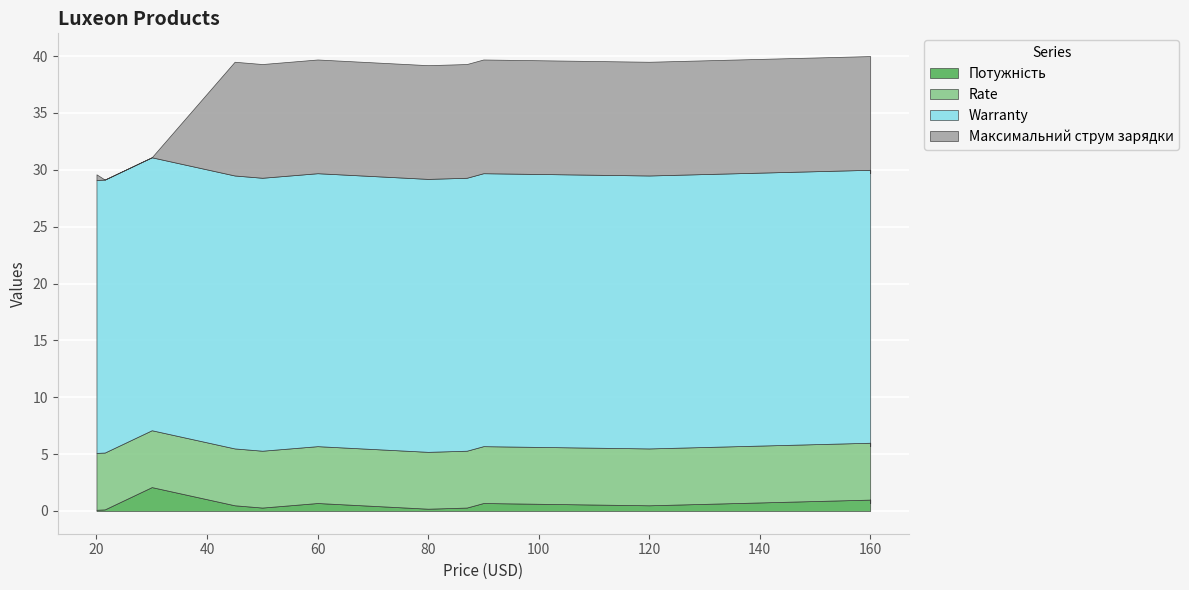

The value of Warranty at IPS-2000C is 39.7. True or false?

False